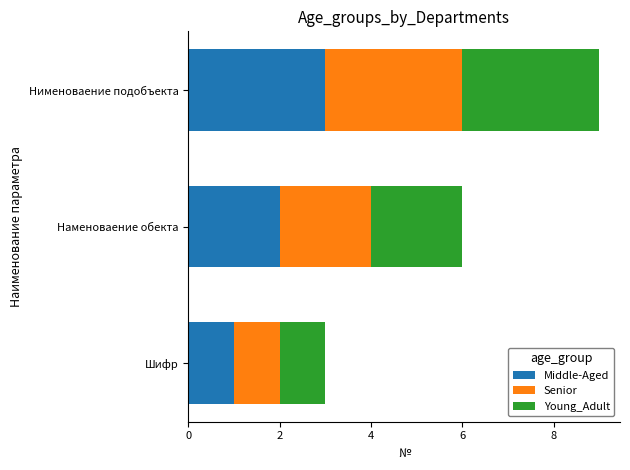

What is the total value across all series at Шифр?

3